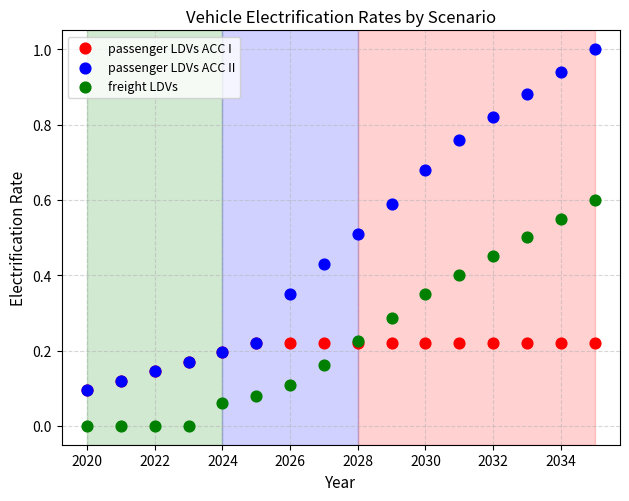

Which series reaches the minimum Y coordinate?

freight LDVs